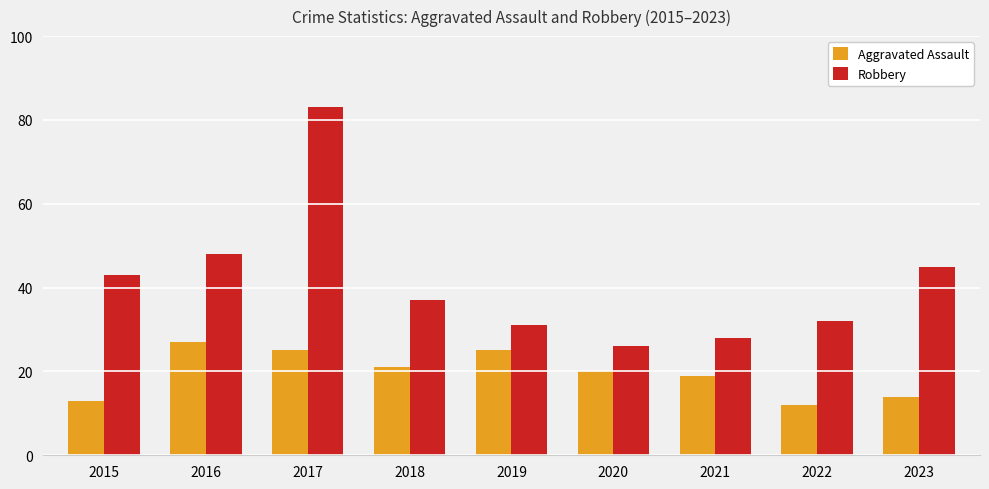

At which category is the sum across all series the highest?

2017